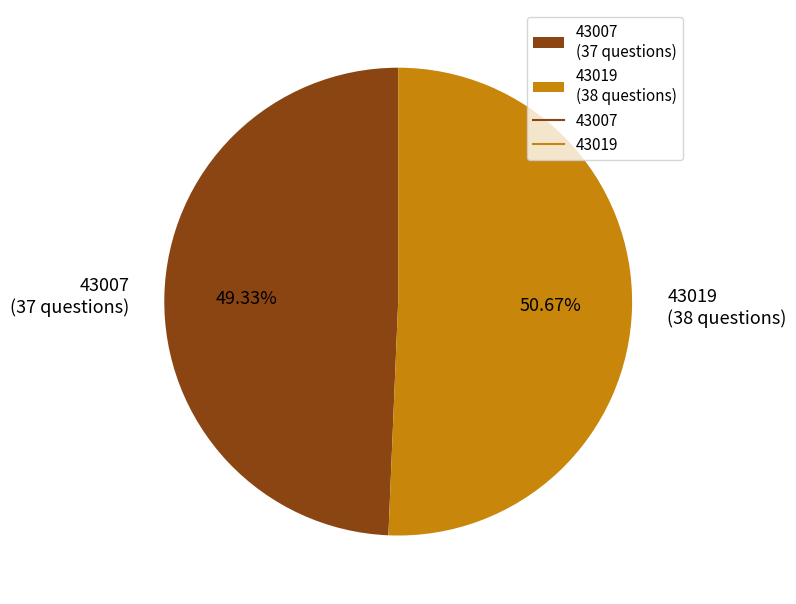

Does any single category account for the majority?

Yes